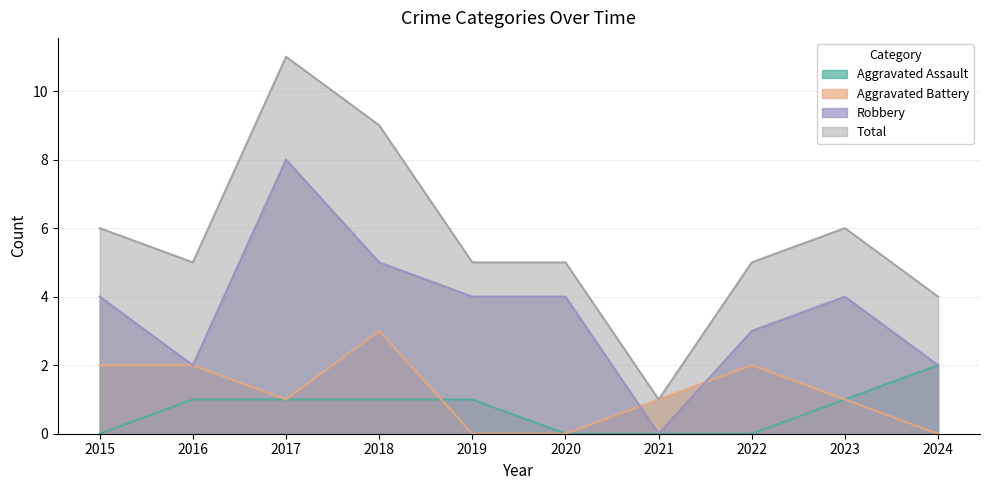

Reading right to left, what are all the values shown in this chart?

Aggravated Assault: 2	1	0	0	0	1	1	1	1	0
Aggravated Battery: 0	1	2	1	0	0	3	1	2	2
Robbery: 2	4	3	0	4	4	5	8	2	4
Total: 4	6	5	1	5	5	9	11	5	6